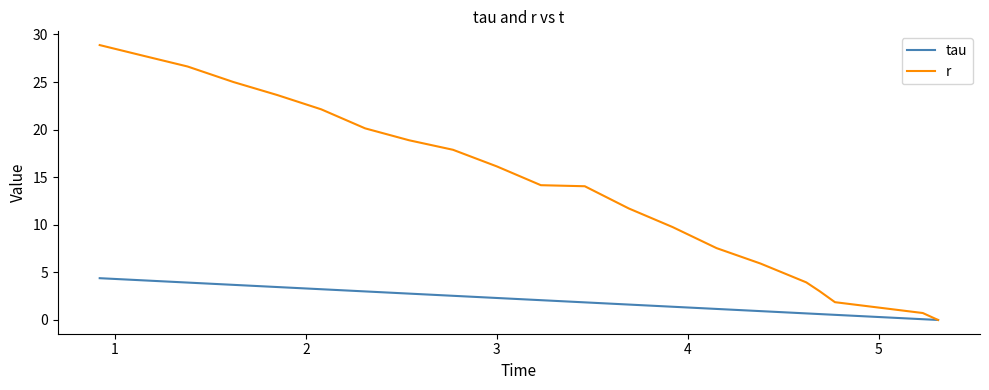

Which series has the widest spread of values?

r